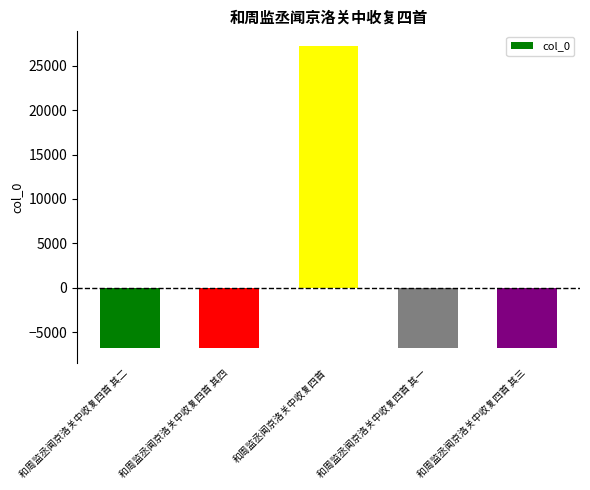

Which label corresponds to the largest value in the chart?

和周监丞闻京洛关中收复四首